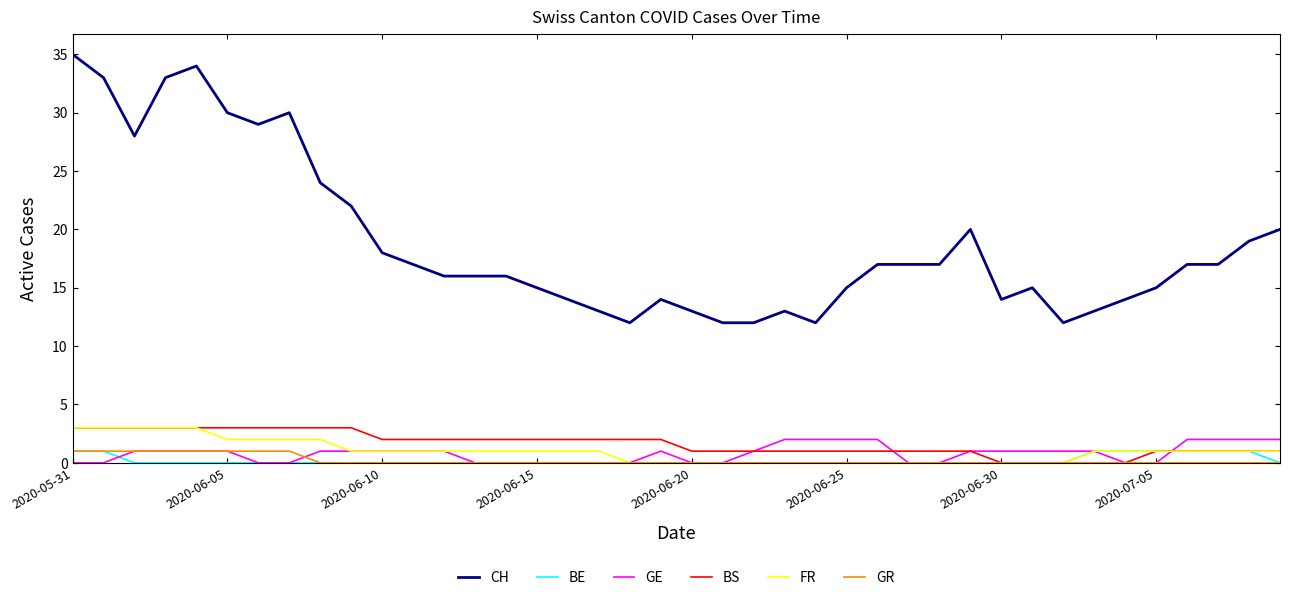

Which series has the largest range (max minus min)?

CH